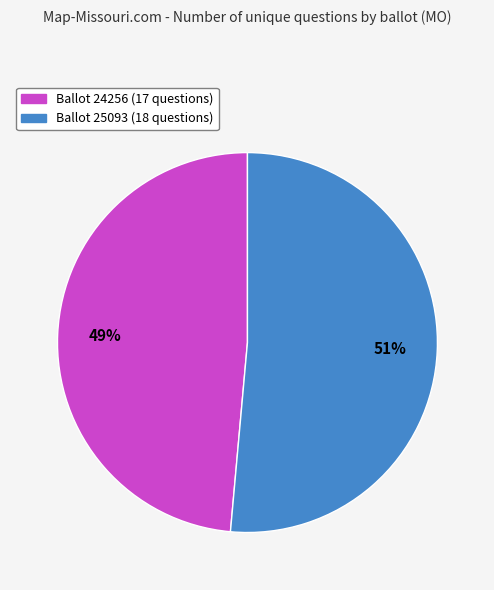

To the nearest percent, what is the average slice percentage?

50%